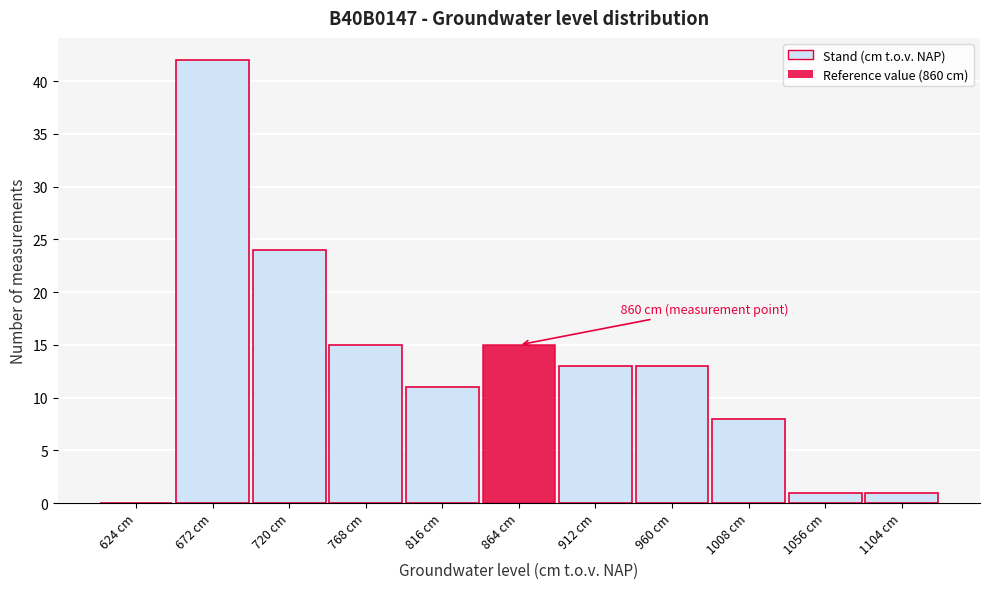

Which range on the x-axis has the tallest bar?

648 to 696